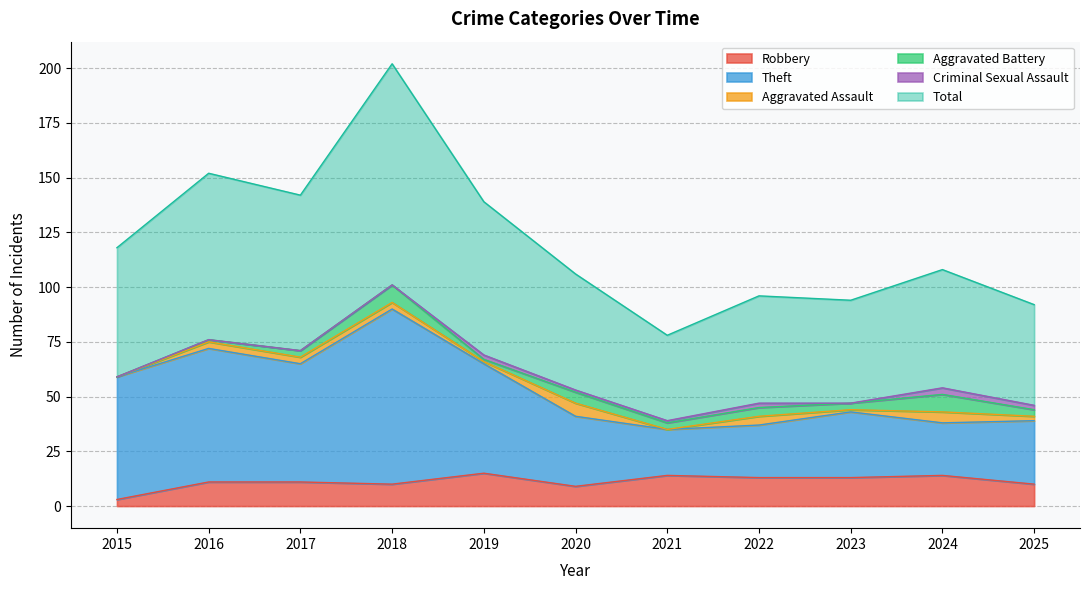

At how many categories does at least one series exceed 39?

11